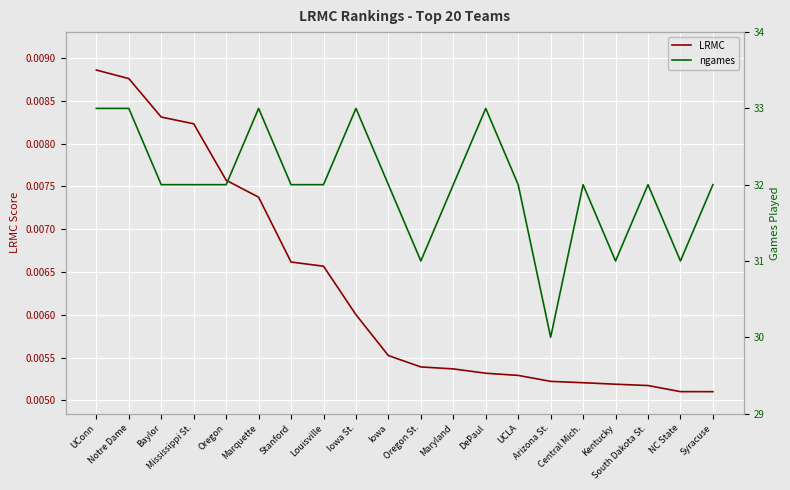

At which label does LRMC reach its minimum?

Syracuse